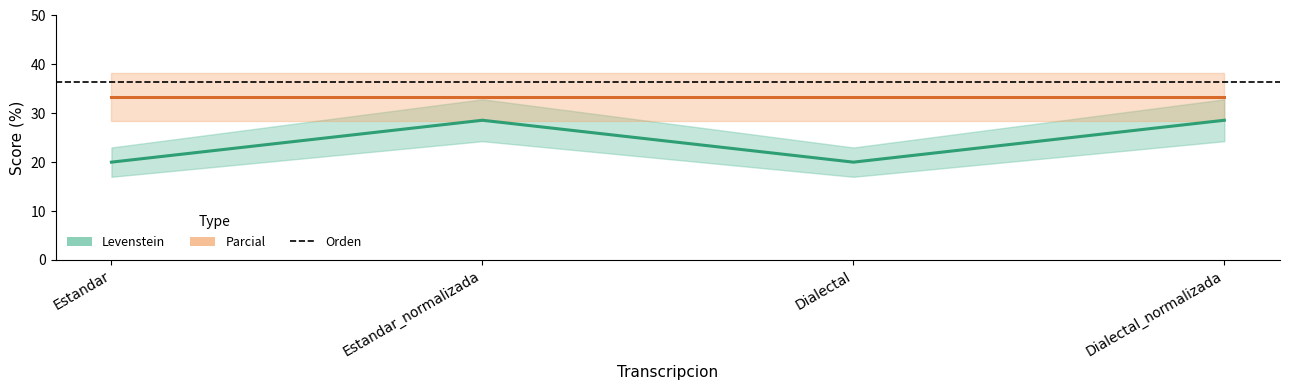

Is the value of Parcial at Dialectal greater than the value of Orden at Dialectal_normalizada?

No